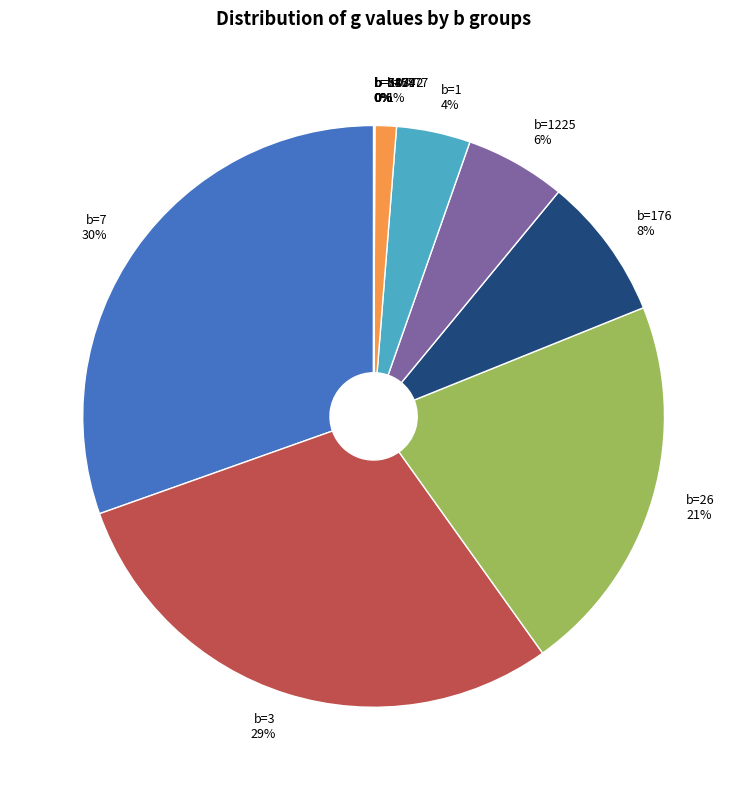

Approximately how many times larger is the value at b=26 21% compared to b=7 30%?

0.7